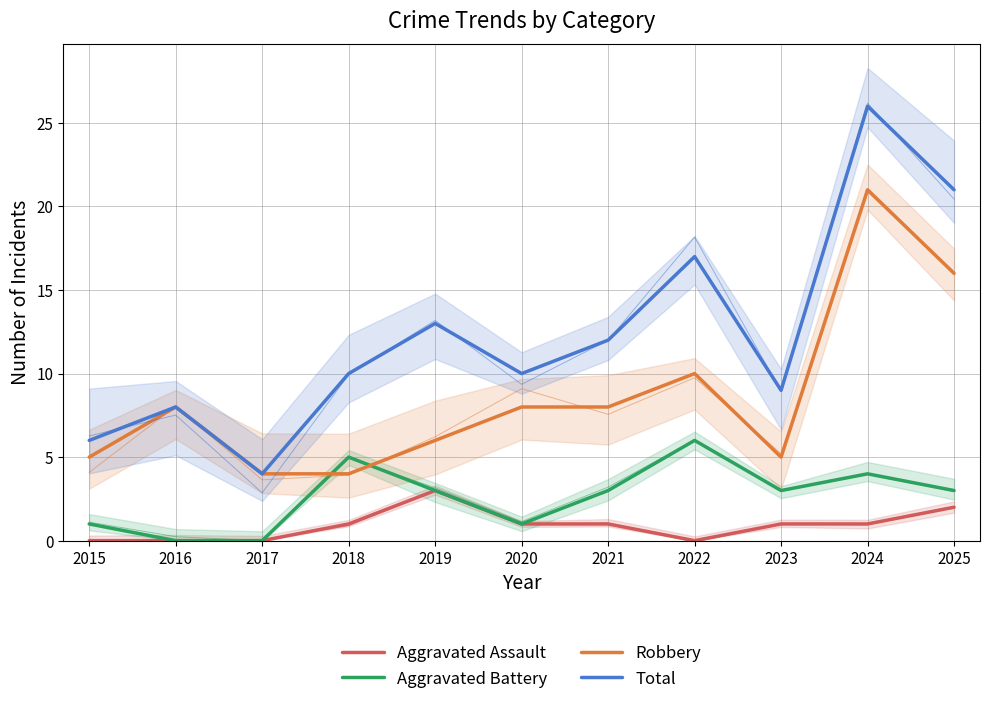

What is the spread (max minus min) of values at 2025?

19